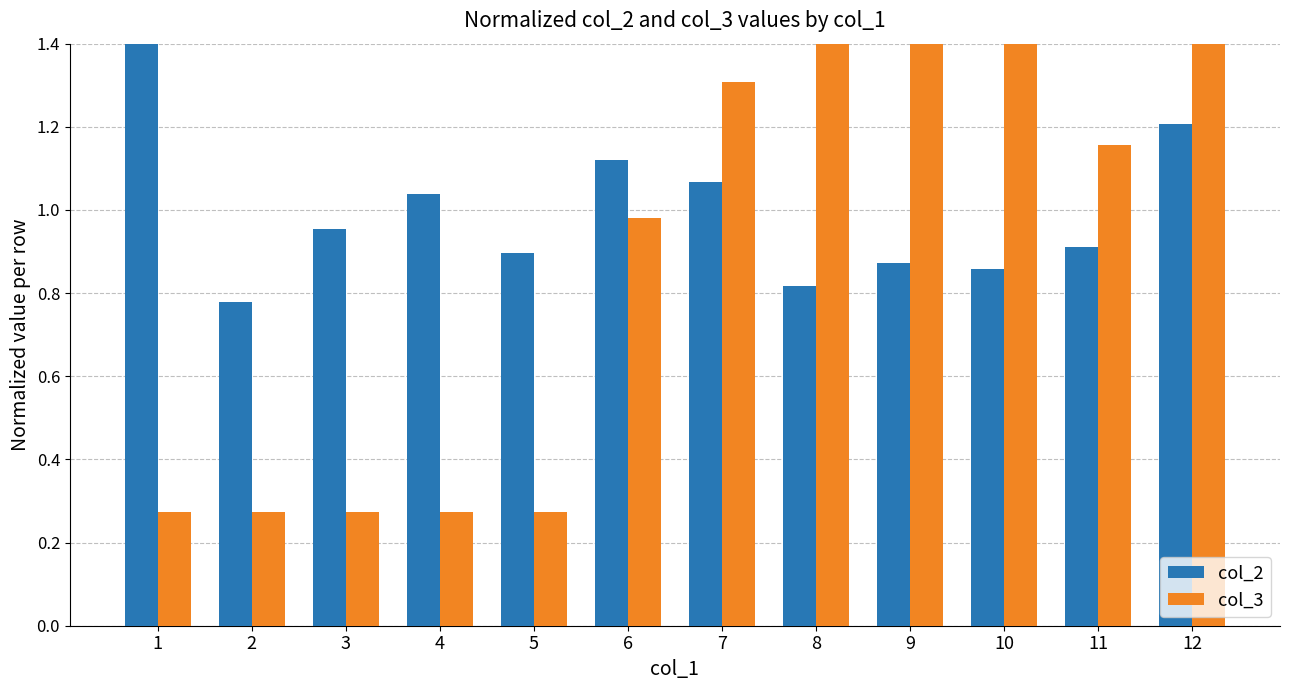

What is the sum of the col_3 values at 6 and 3?

1.3